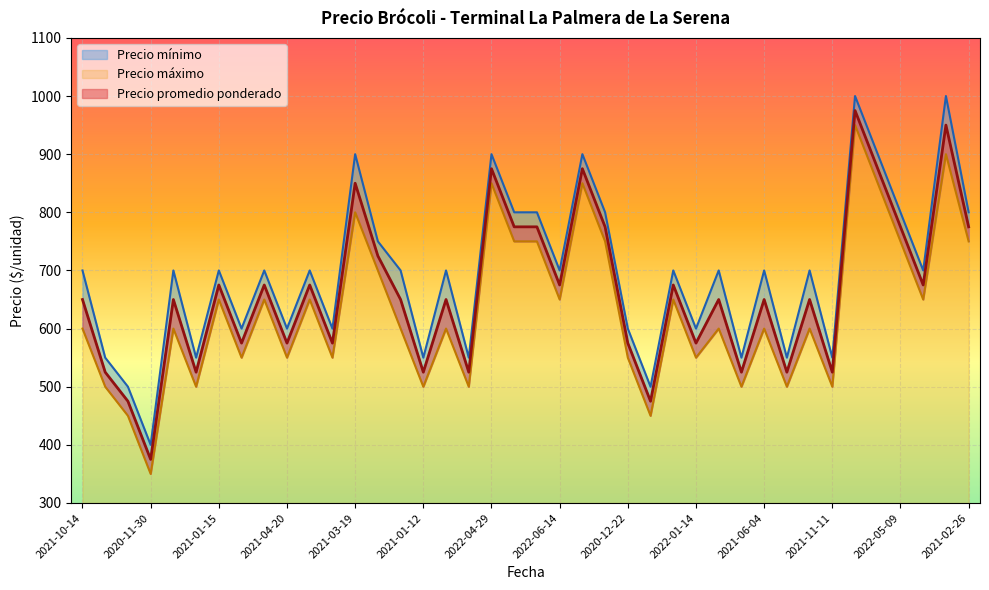

True or false: Precio mínimo and Precio promedio ponderado intersect in this chart.

False